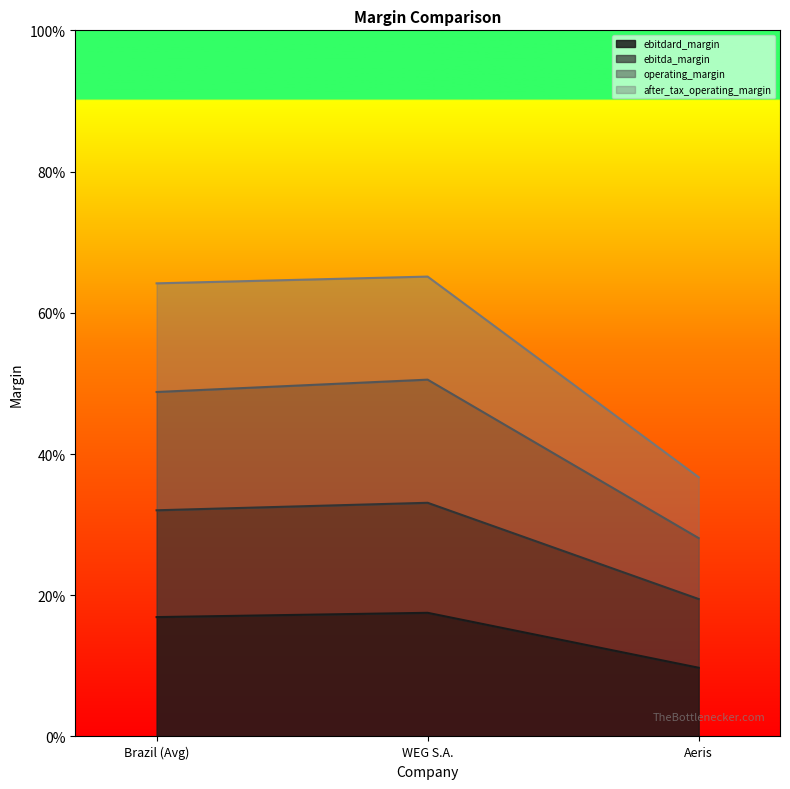

How many lines are shown in the chart?

4